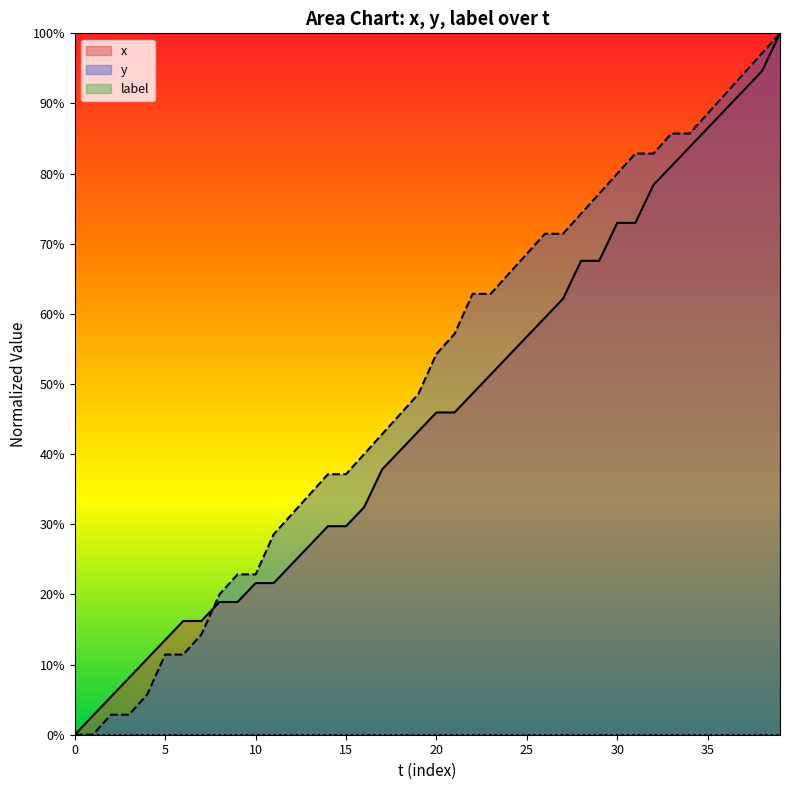

What is the difference between the x values at 6 and 37?

75.7